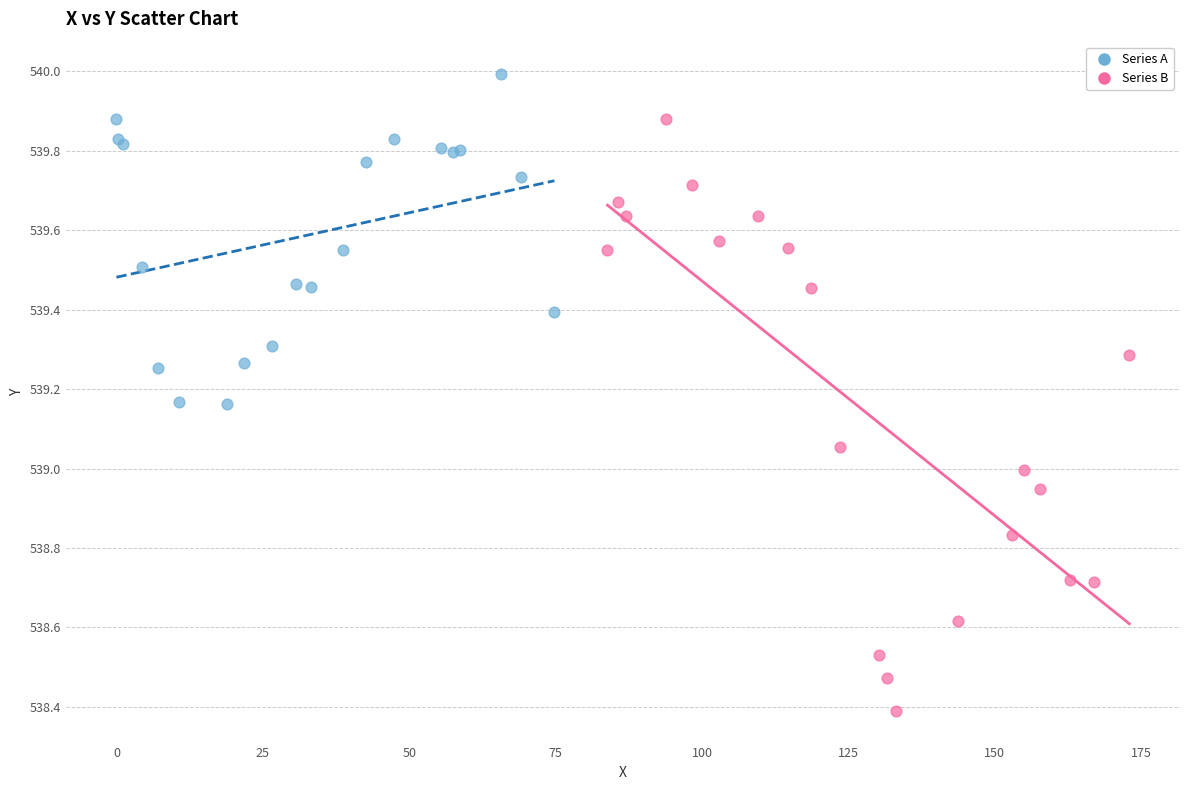

Which series reaches the maximum Y coordinate?

Series A